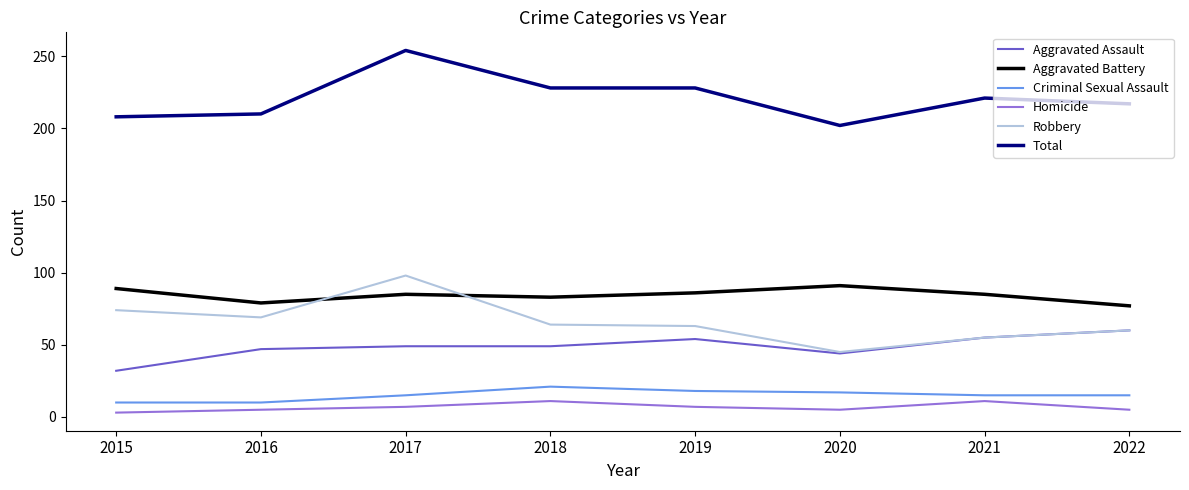

Is it true that Total equals 114 at 2018?

False